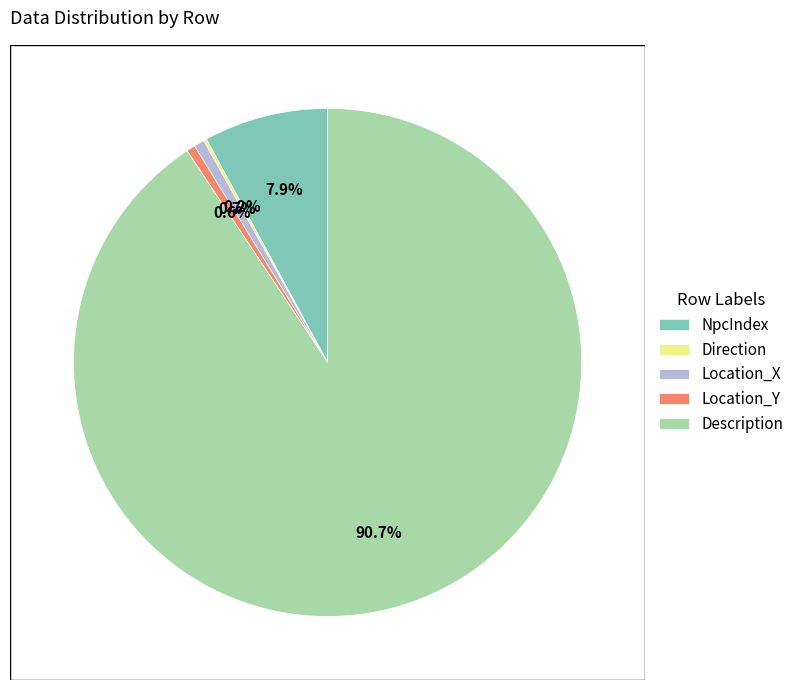

What is the ratio of the value at Description to the value at Location_Y?

162.3